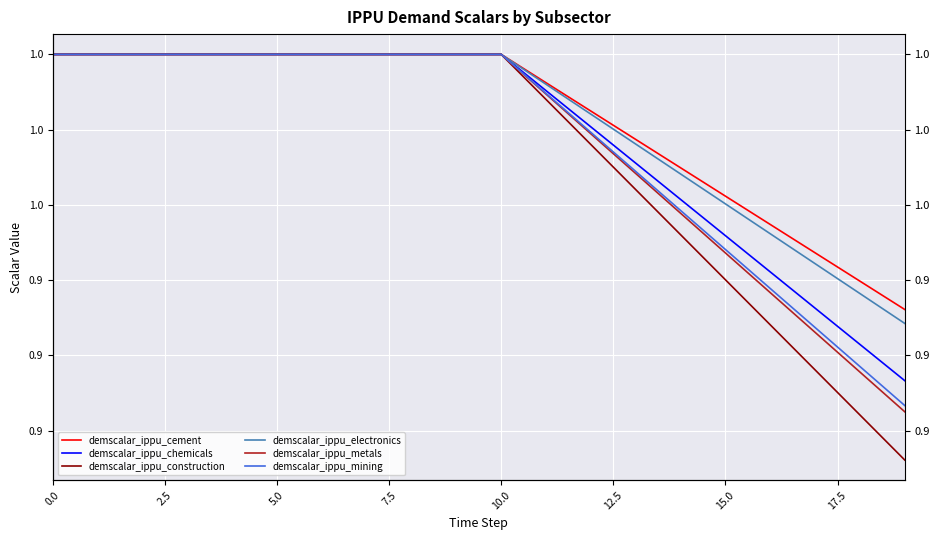

True or false: demscalar_ippu_mining and demscalar_ippu_construction cross at least once.

False